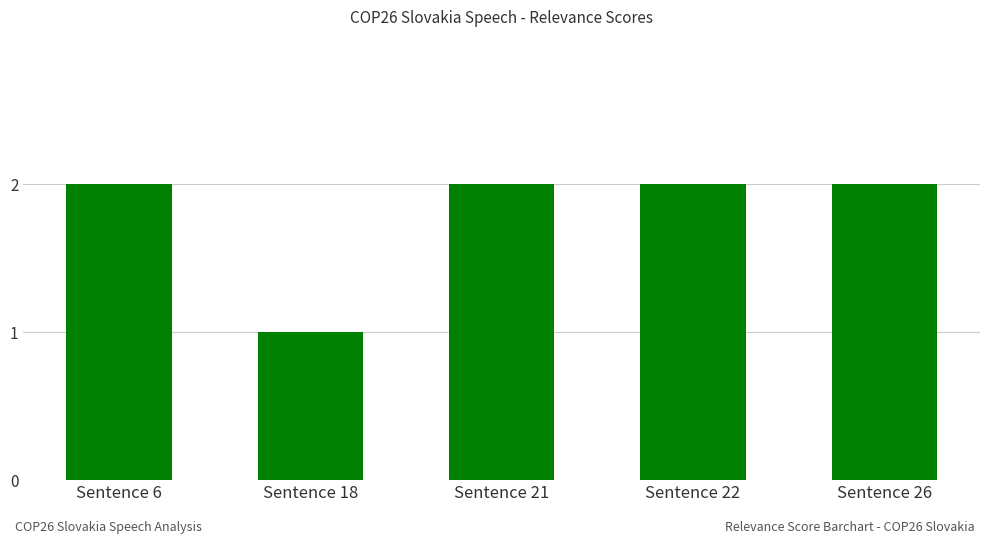

What is the maximum value shown in the chart?

2